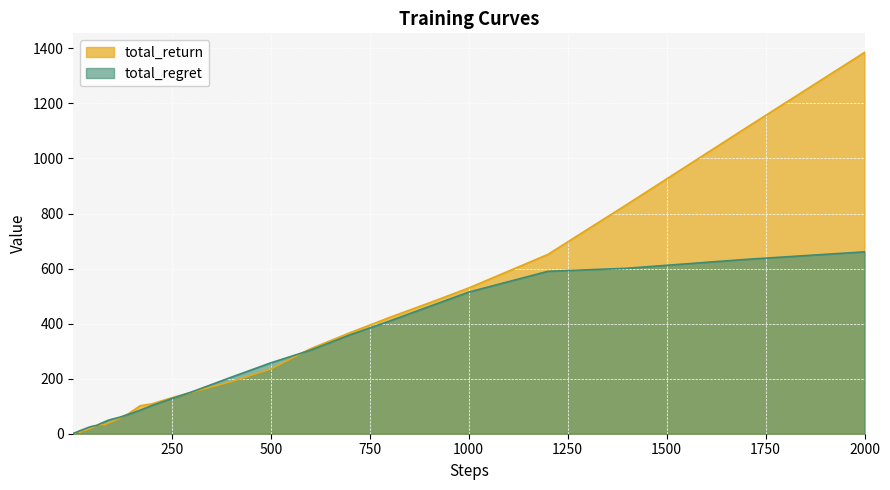

Which label corresponds to the largest value in the chart?

2000